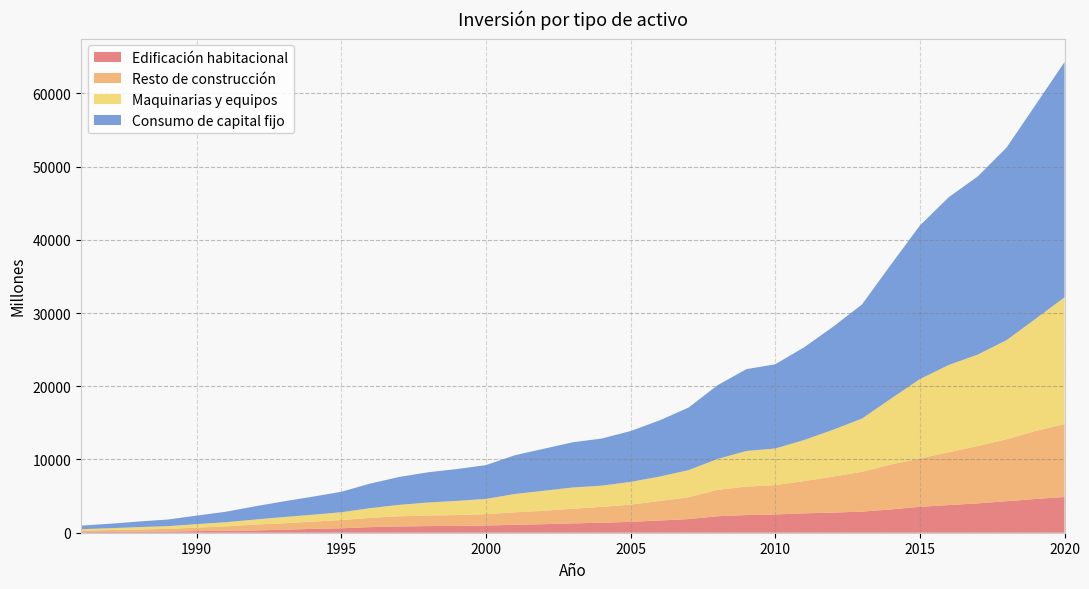

Reading left to right, extract all data points from this chart.

Edificación habitacional: 1986=80	1987=106	1988=134	1989=164	1990=216	1991=269	1992=310	1993=401	1994=526	1995=606	1996=763	1997=858	1998=907	1999=933	2000=982	2001=1085	2002=1166	2003=1278	2004=1368	2005=1484	2006=1671	2007=1862	2008=2251	2009=2411	2010=2487	2011=2651	2012=2740	2013=2886	2014=3183	2015=3544	2016=3774	2017=4013	2018=4300	2019=4612	2020=4878
Resto de construcción: 1986=213	1987=256	1988=315	1989=367	1990=473	1991=592	1992=801	1993=885	1994=985	1995=1132	1996=1265	1997=1390	1998=1445	1999=1481	2000=1555	2001=1705	2002=1826	2003=1999	2004=2162	2005=2357	2006=2668	2007=2974	2008=3607	2009=3884	2010=4018	2011=4405	2012=4923	2013=5436	2014=6133	2015=6595	2016=7219	2017=7822	2018=8468	2019=9284	2020=9966
Maquinarias y equipos: 1986=191	1987=252	1988=317	1989=370	1990=482	1991=569	1992=686	1993=853	1994=947	1995=1059	1996=1329	1997=1559	1998=1776	1999=1935	2000=2080	2001=2502	2002=2741	2003=2899	2004=2900	2005=3101	2006=3330	2007=3706	2008=4205	2009=4873	2010=4995	2011=5605	2012=6400	2013=7266	2014=8991	2015=10837	2016=11918	2017=12491	2018=13537	2019=15314	2020=17291
Consumo de capital fijo: 1986=484	1987=613	1988=766	1989=901	1990=1170	1991=1430	1992=1796	1993=2139	1994=2458	1995=2797	1996=3357	1997=3807	1998=4128	1999=4349	2000=4617	2001=5291	2002=5733	2003=6175	2004=6430	2005=6941	2006=7669	2007=8542	2008=10063	2009=11168	2010=11500	2011=12662	2012=14063	2013=15588	2014=18306	2015=20976	2016=22911	2017=24326	2018=26305	2019=29211	2020=32134